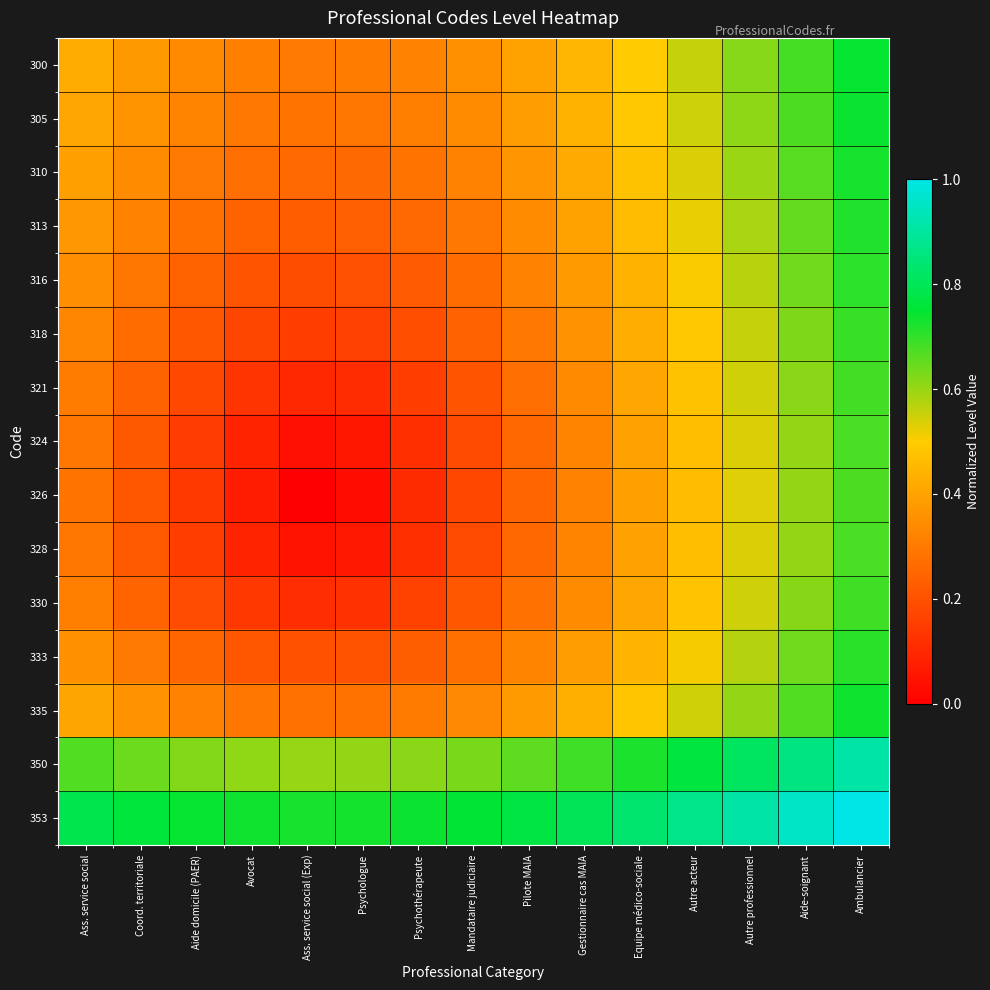

Which series has the largest total across all categories?

353